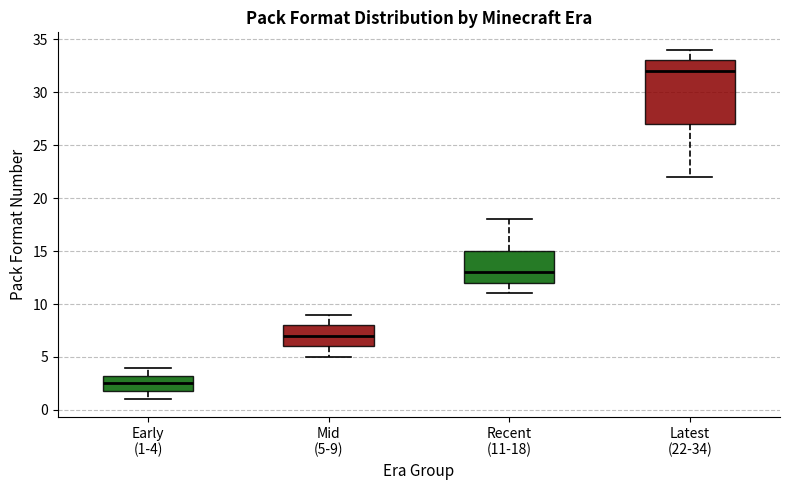

Comparing the boxes themselves (not the whiskers), which one is the tallest?

Latest (22-34)